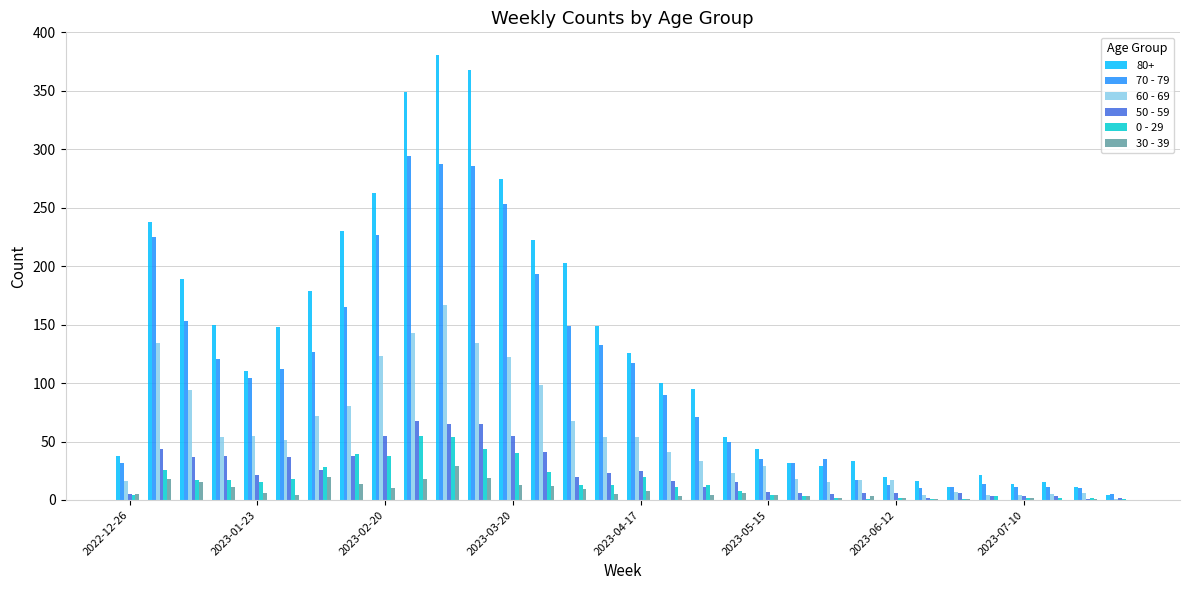

What is the greatest value displayed?

381